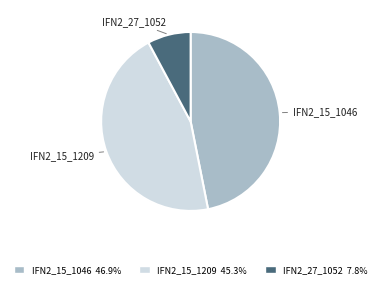

Which slice is the largest?

IFN2_15_1046